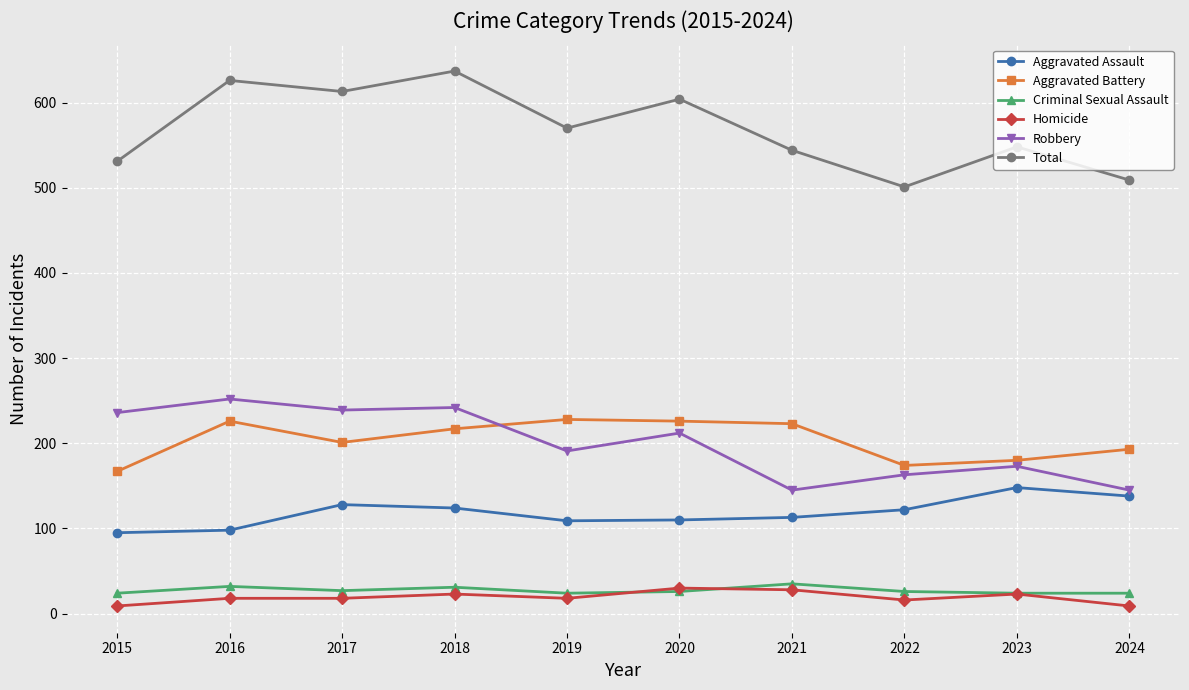

True or false: Aggravated Assault has a value of 228 at 2023.

False